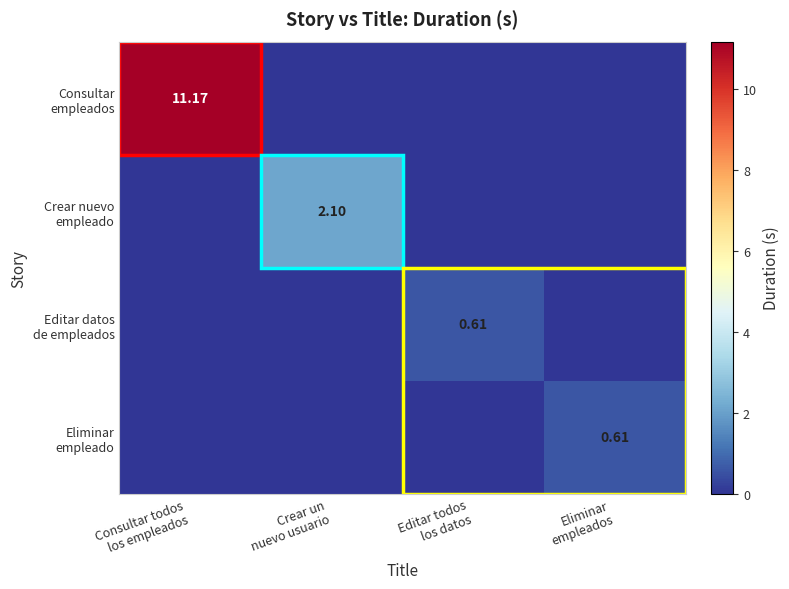

What is the sum of all Consultar empleados values?

11.2